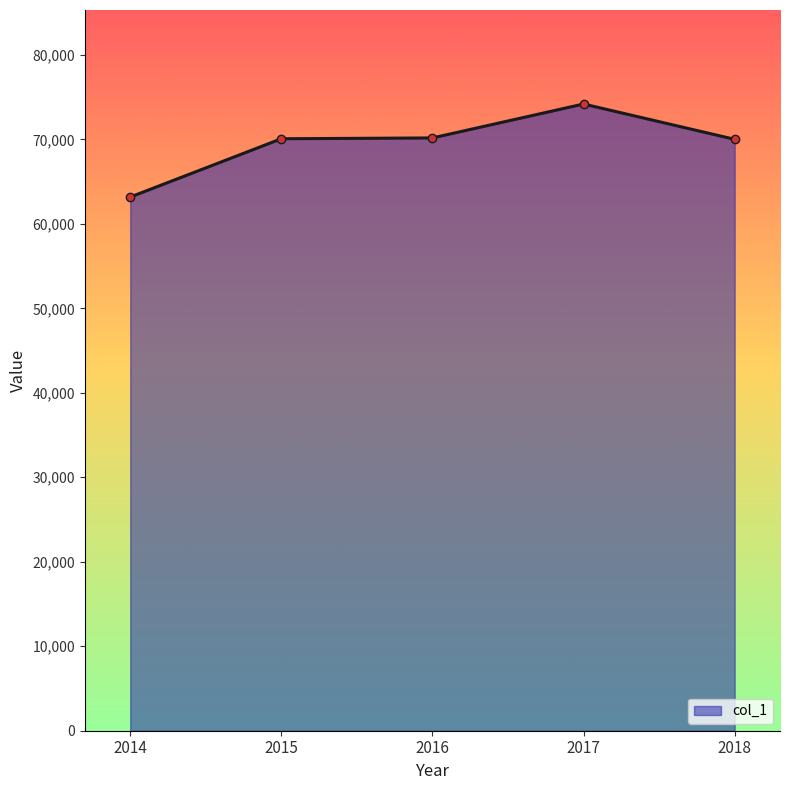

What is the maximum value shown in the chart?

74183.9